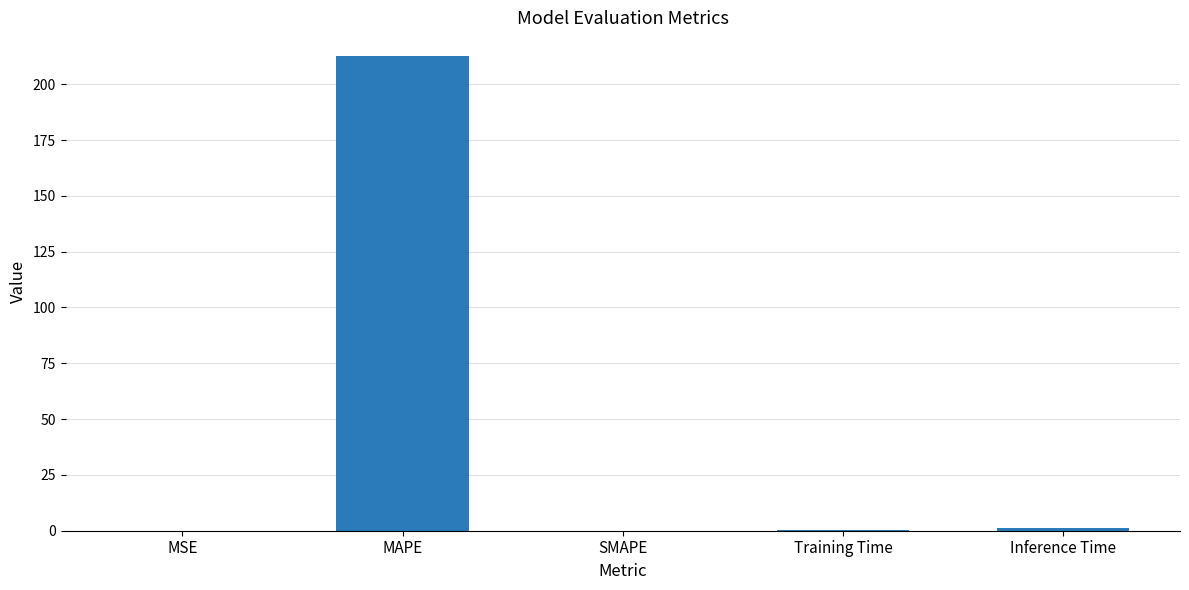

What is the change in value from MAPE to SMAPE?

-212.6